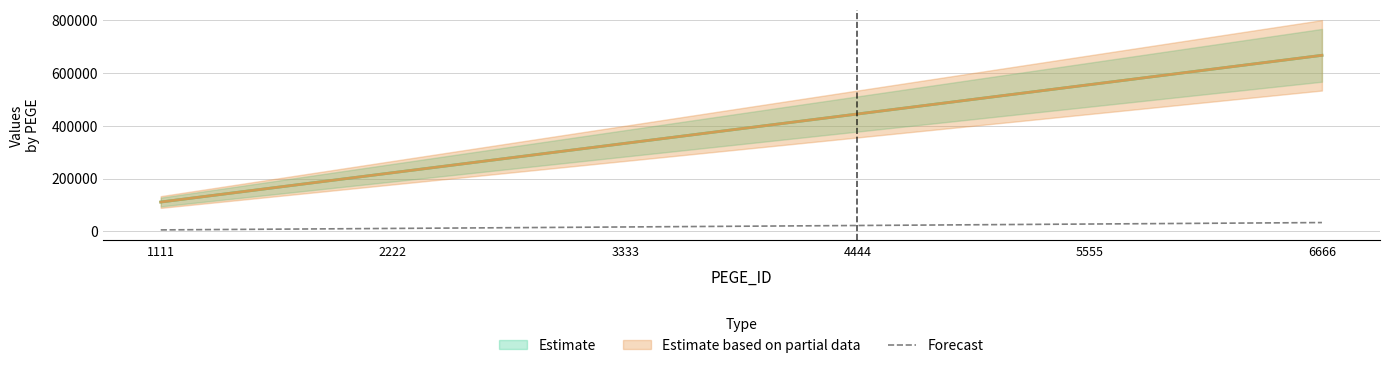

How many data points are above 22222?

3